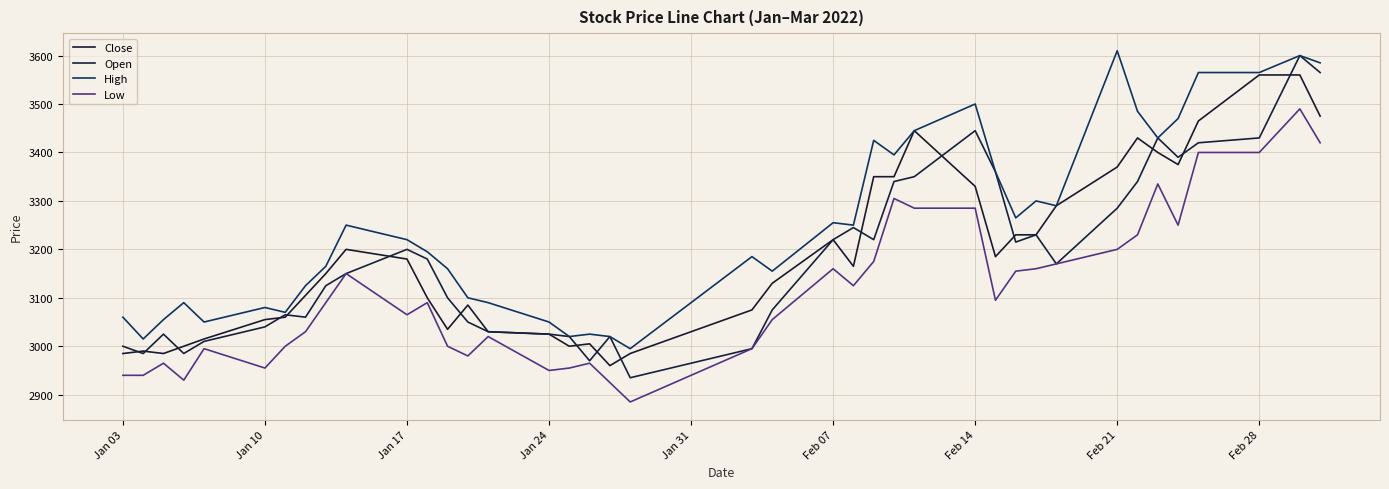

Which label corresponds to the largest value in the chart?

Feb 21